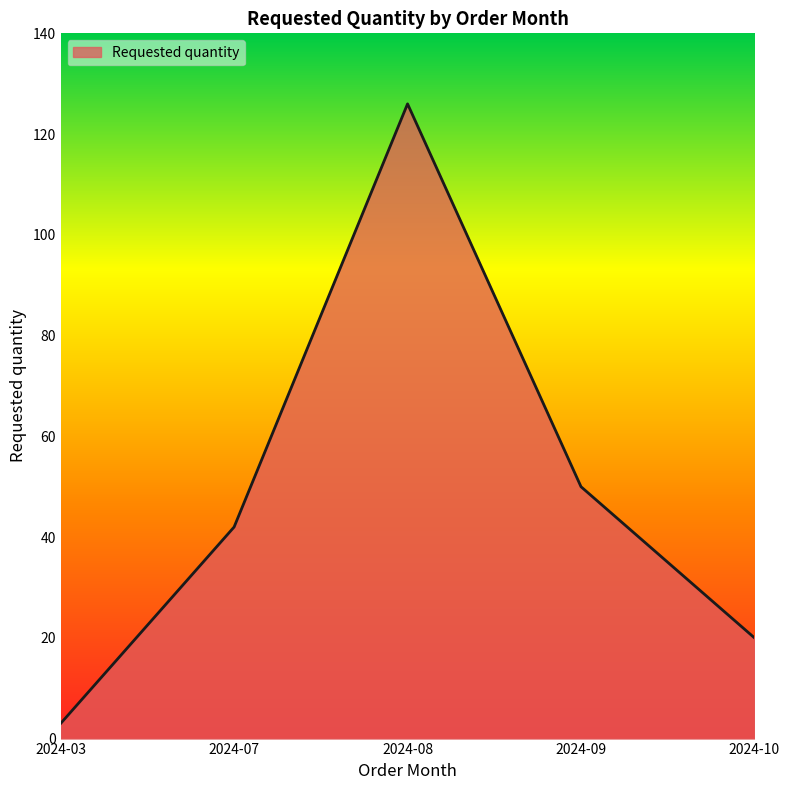

How many lines are shown in the chart?

1